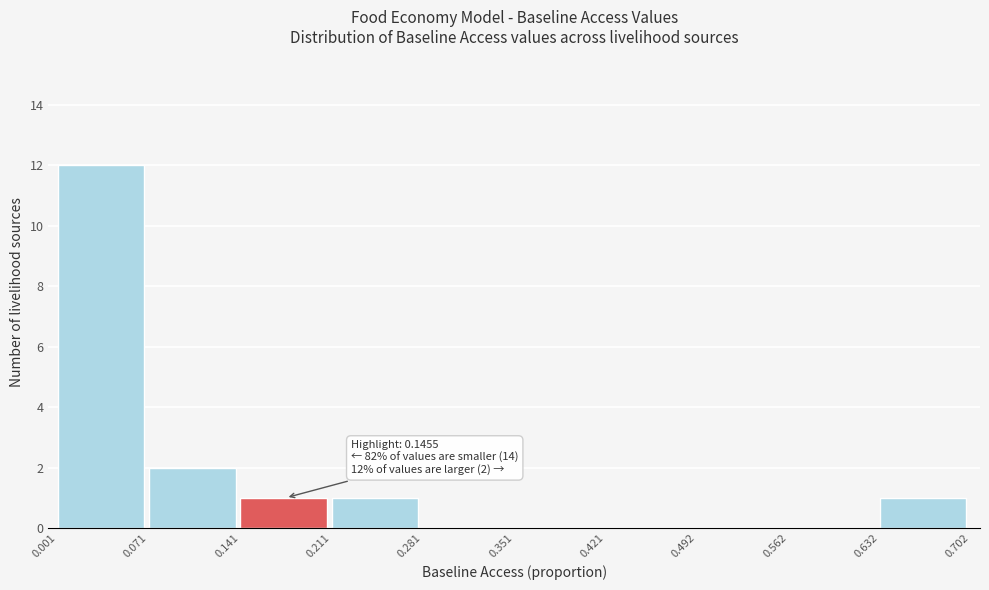

Which range on the x-axis has the tallest bar?

0.001 to 0.071